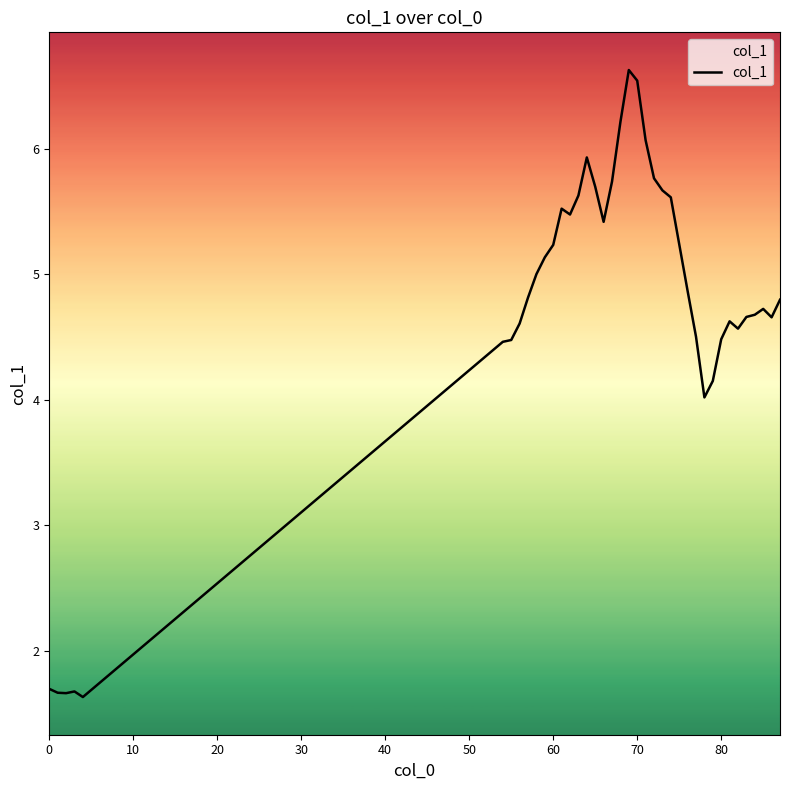

What is the difference between the maximum and minimum values?

5.0